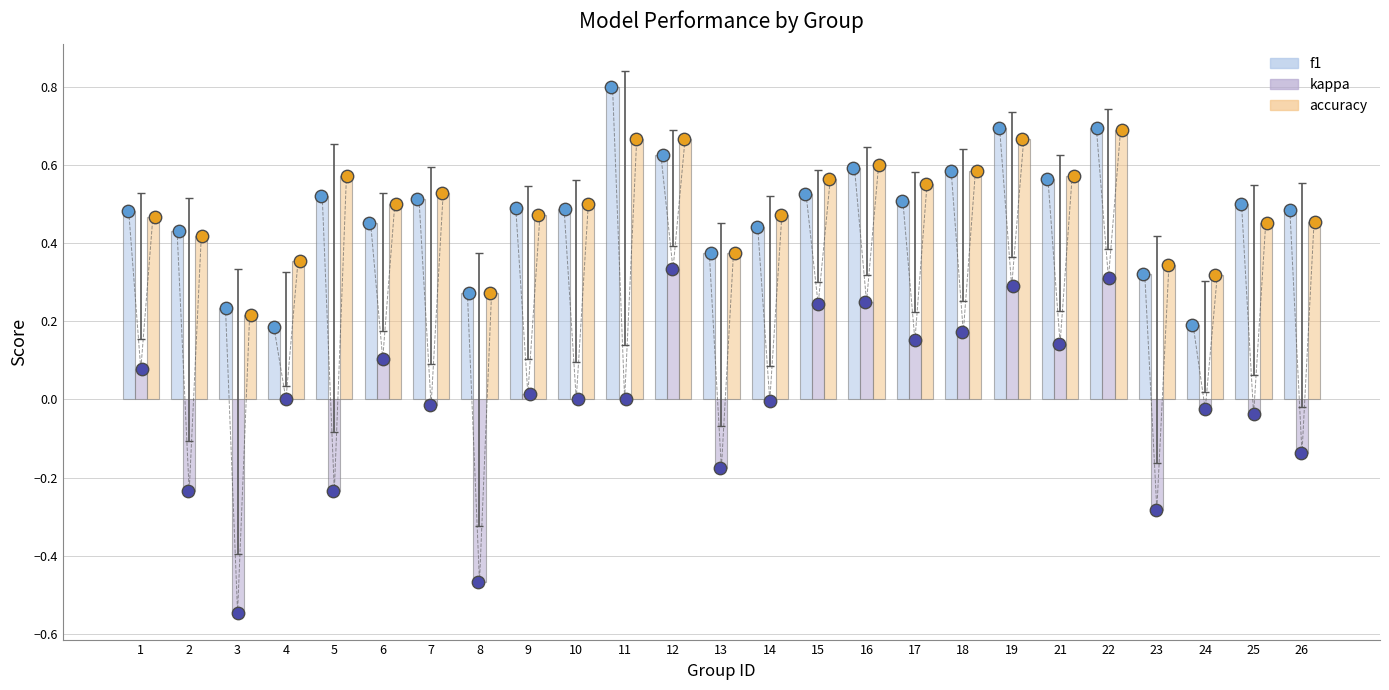

Which series has the largest total across all categories?

accuracy